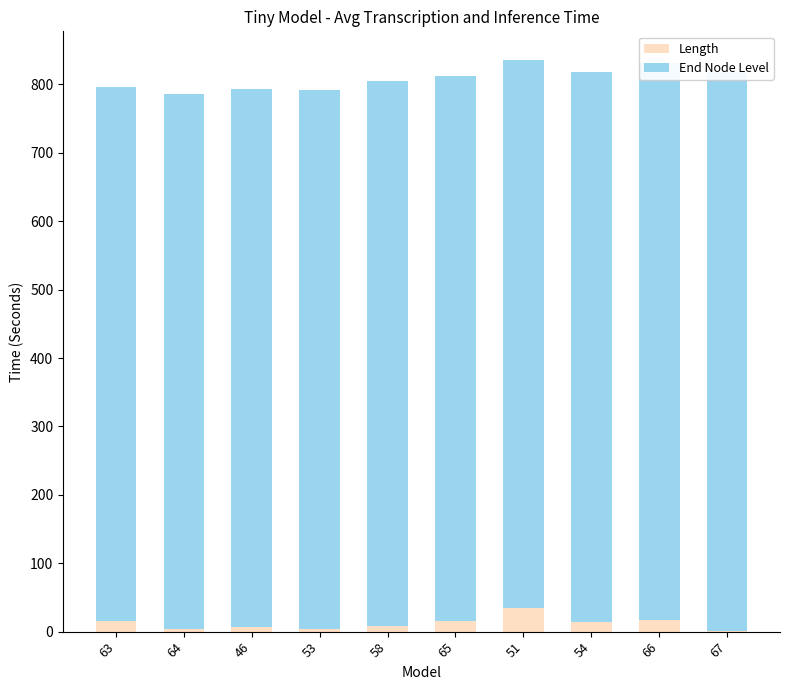

What is the average value of the End Node Level series?

796.8